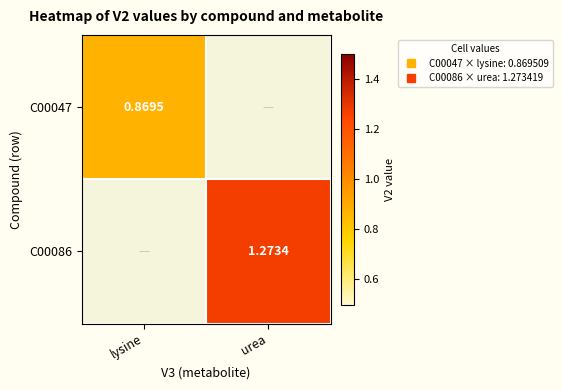

Is the value of C00086 at urea greater than the value of C00047 at urea?

Yes